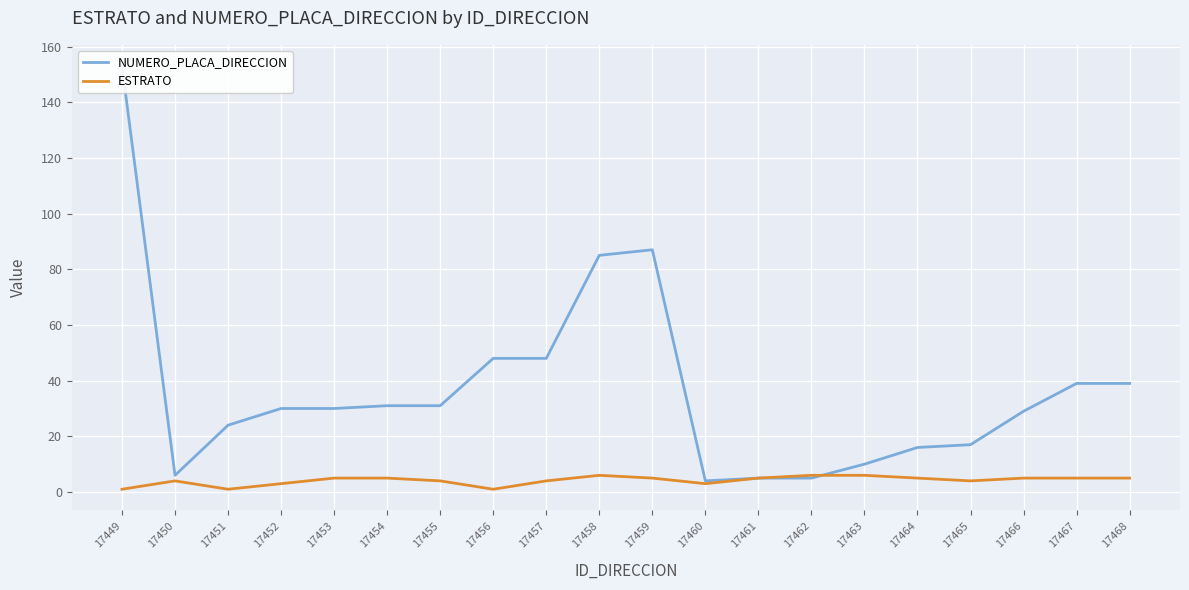

What is the difference between the ESTRATO values at 17463 and 17455?

2